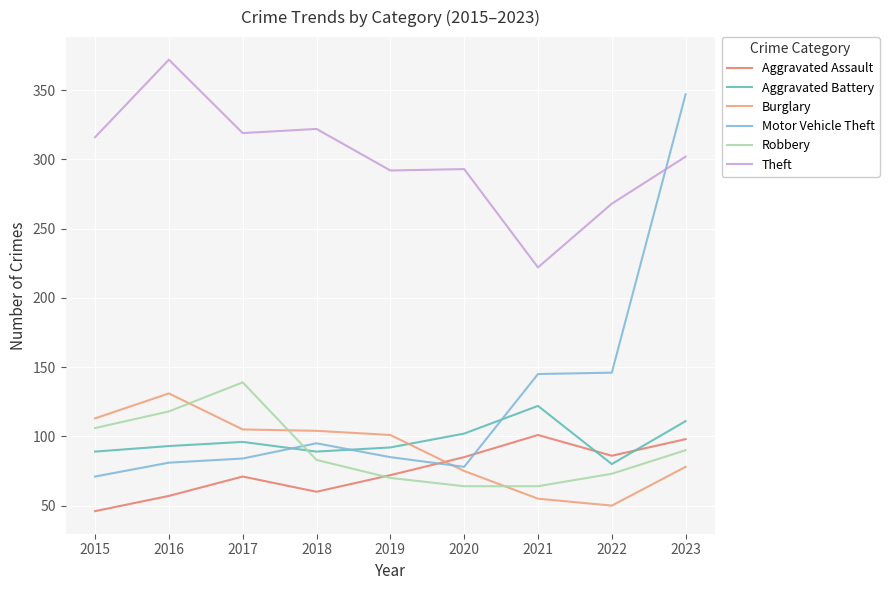

True or false: Robbery and Aggravated Assault cross at least once.

True